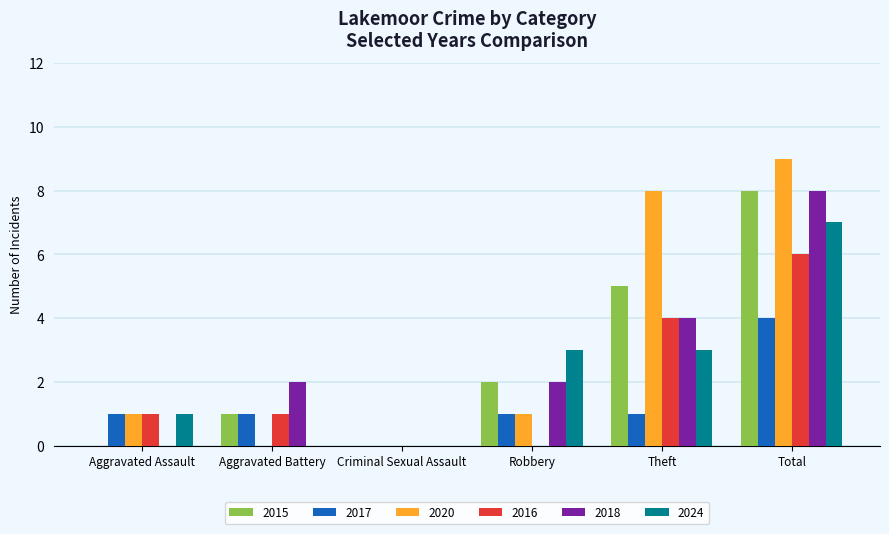

The 2024 series shows 1 at Aggravated Assault. True or false?

True